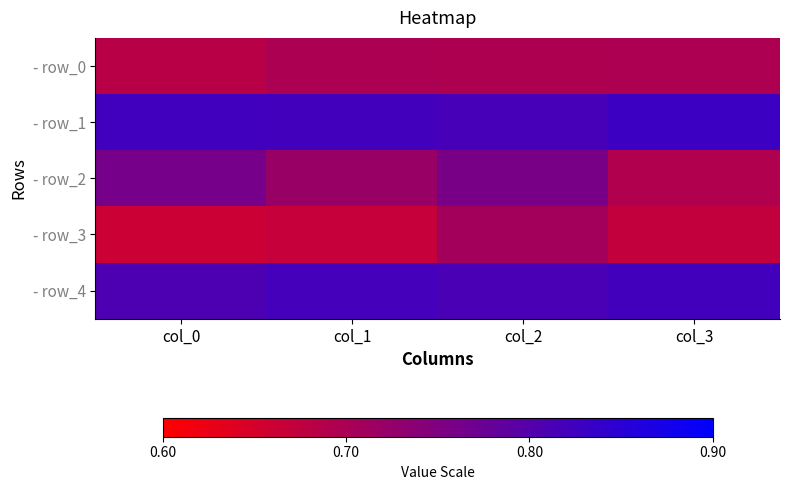

At how many categories does at least one series exceed 0?

4